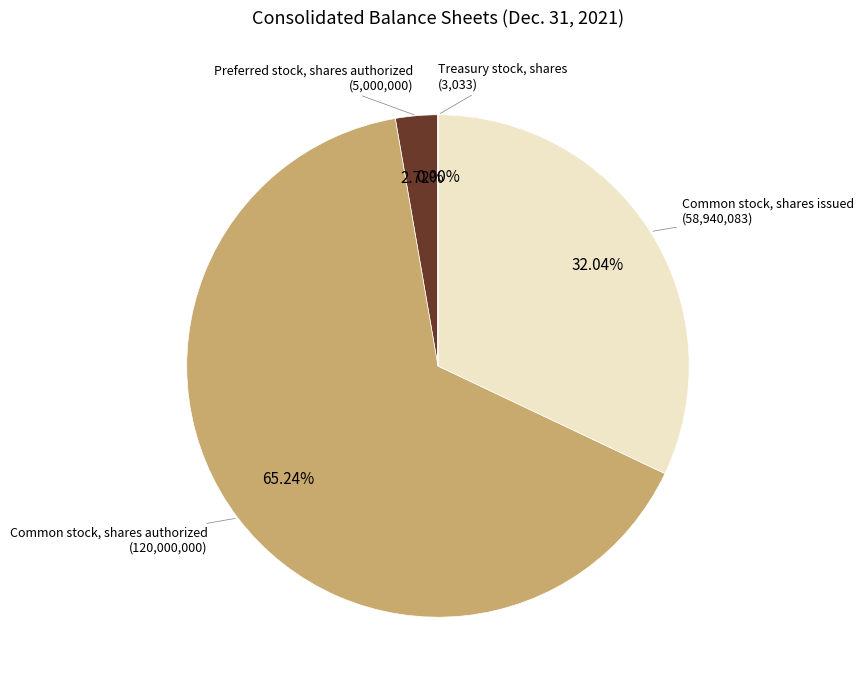

Does any single category account for the majority?

Yes